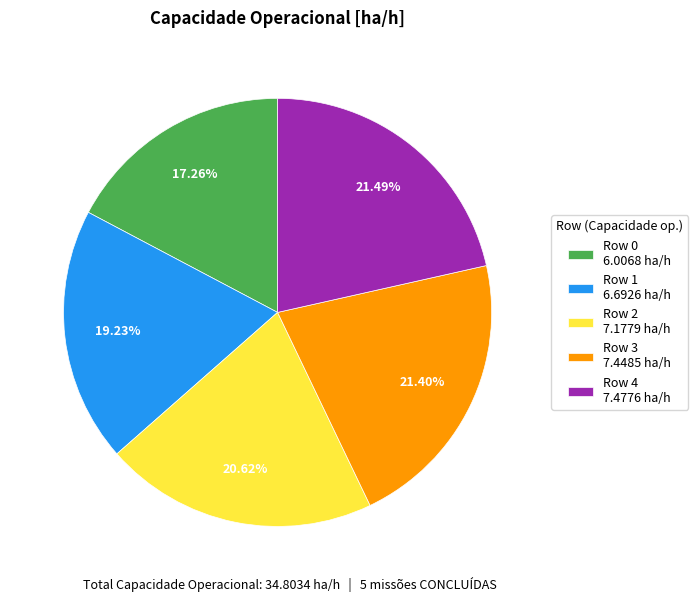

Is Row 0 the majority of the pie?

No